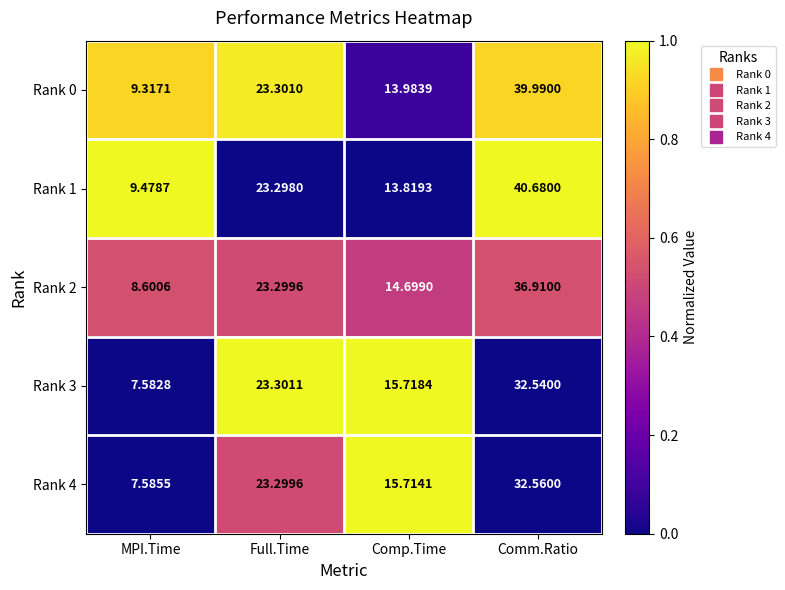

Which label corresponds to the largest value in the chart?

Comm.Ratio